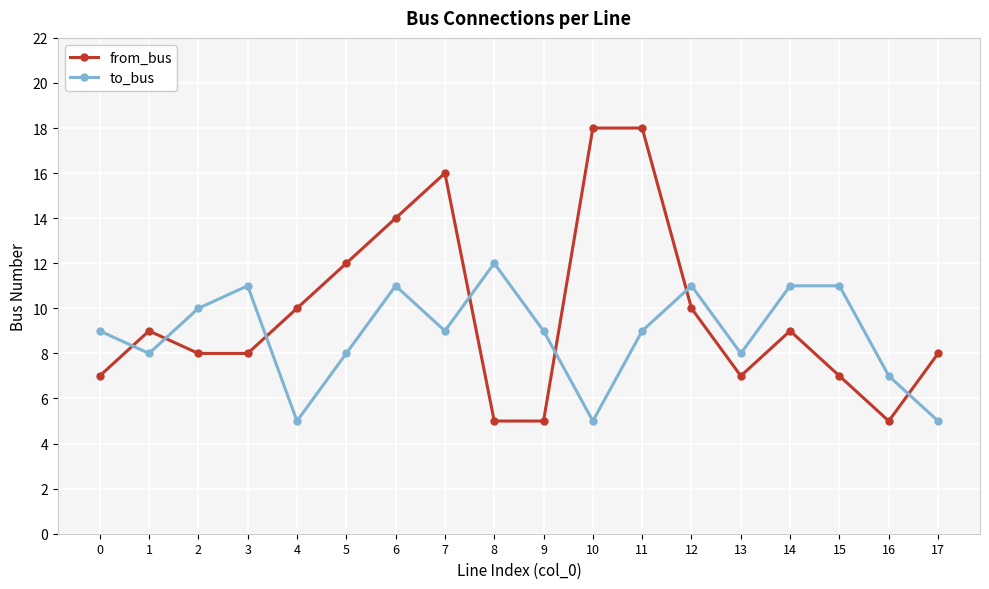

Which series ends up on top after the final intersection of from_bus and to_bus?

from_bus